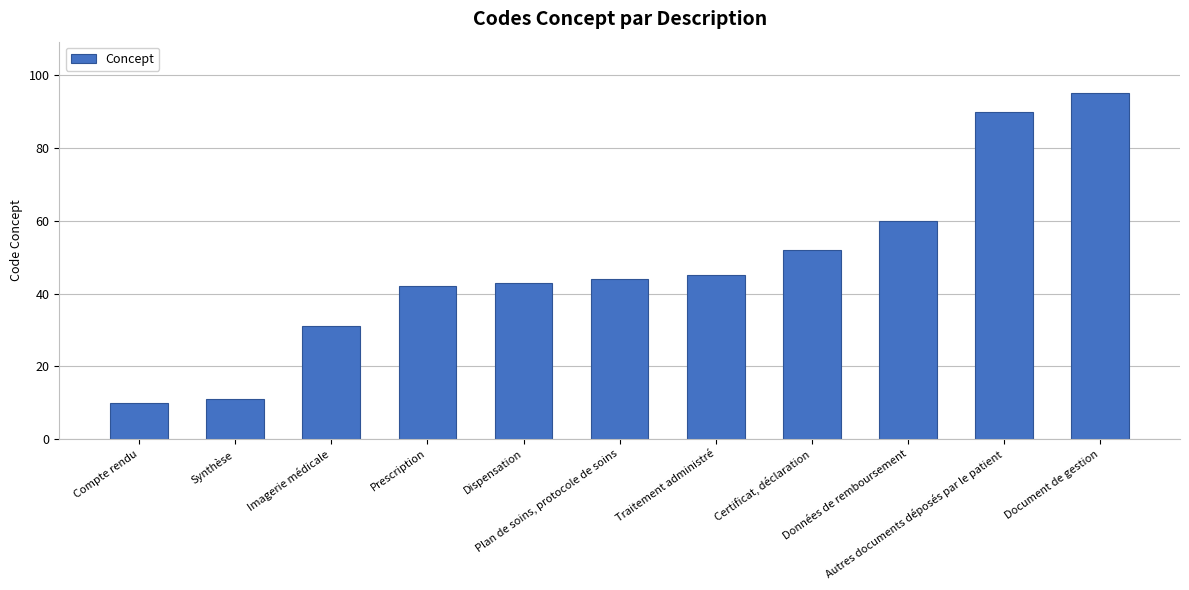

Count the number of data series in this chart.

1